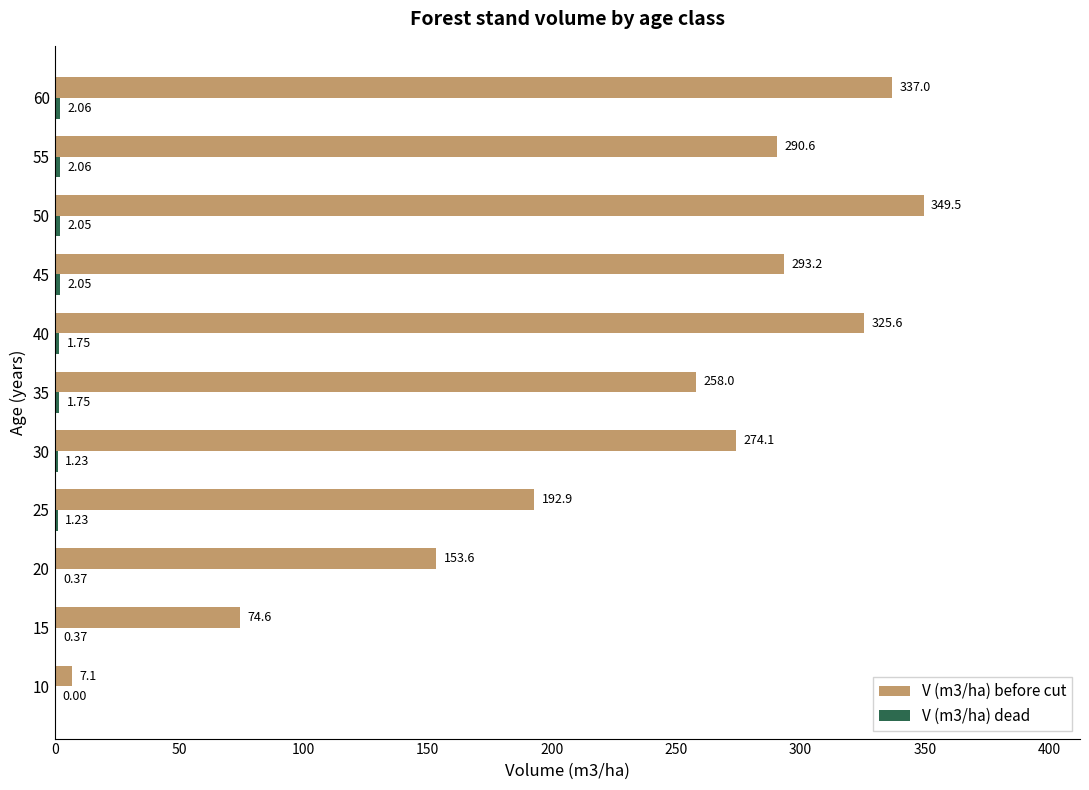

At which category is the sum across all series the highest?

50